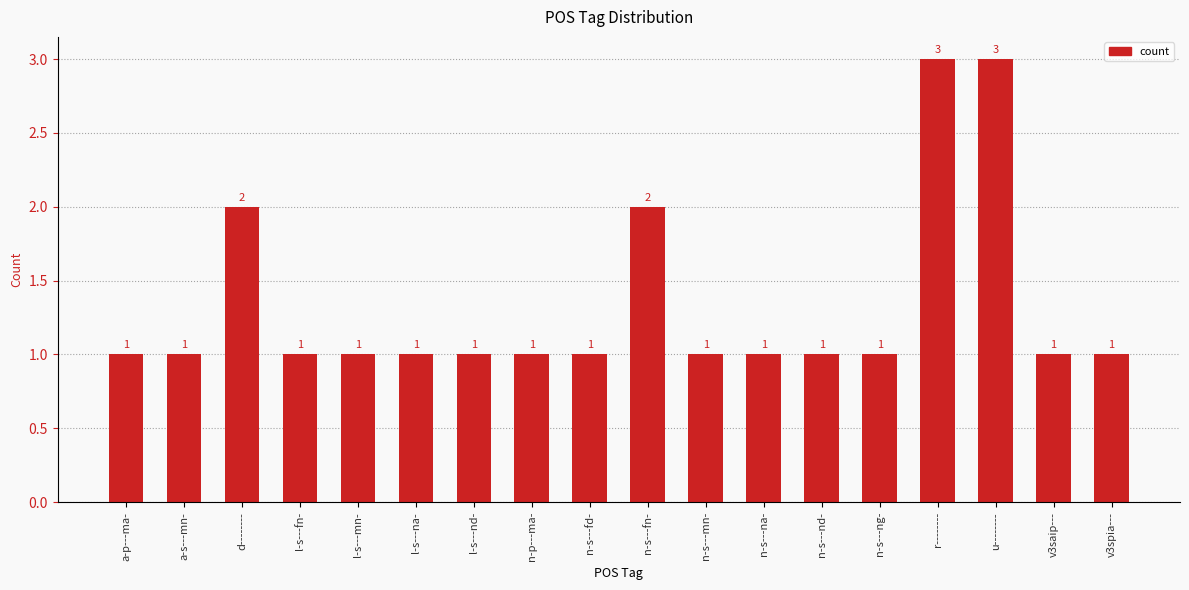

What is the difference between the maximum and second lowest values?

2